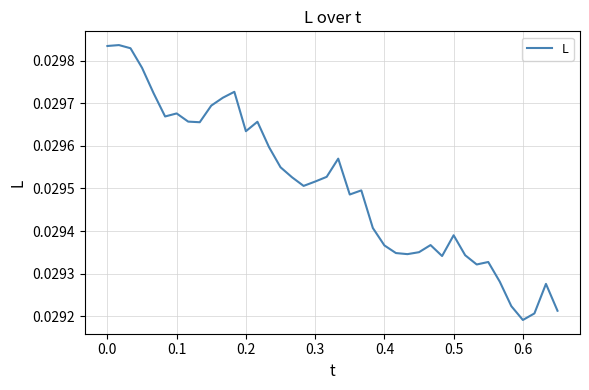

At which label is the value closest to 0?

0.6